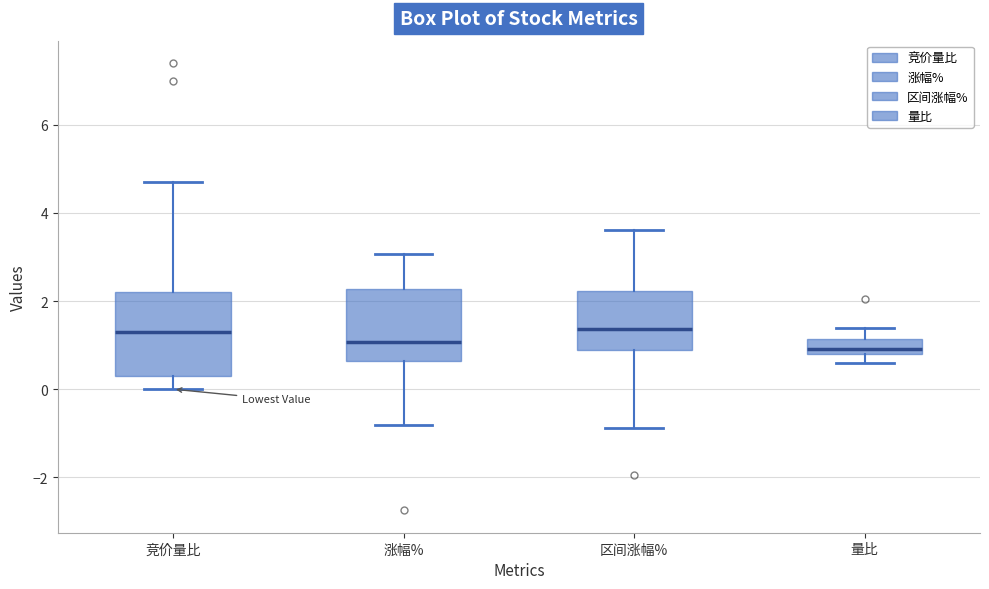

Reading left to right, transcribe this box plot: for each box, give where its median line is, the range the box spans, and where its two whiskers end, as read against the y-axis. The values are not printed on the chart, so give them approximately, as read against the axis.

竞价量比: median 1.4, box 0.4 to 2.2, whiskers 0.0 to 4.8
涨幅%: median 1.0, box 0.6 to 2.2, whiskers -0.8 to 3.0
区间涨幅%: median 1.4, box 0.8 to 2.2, whiskers -0.8 to 3.6
量比: median 1.0, box 0.8 to 1.2, whiskers 0.6 to 1.4